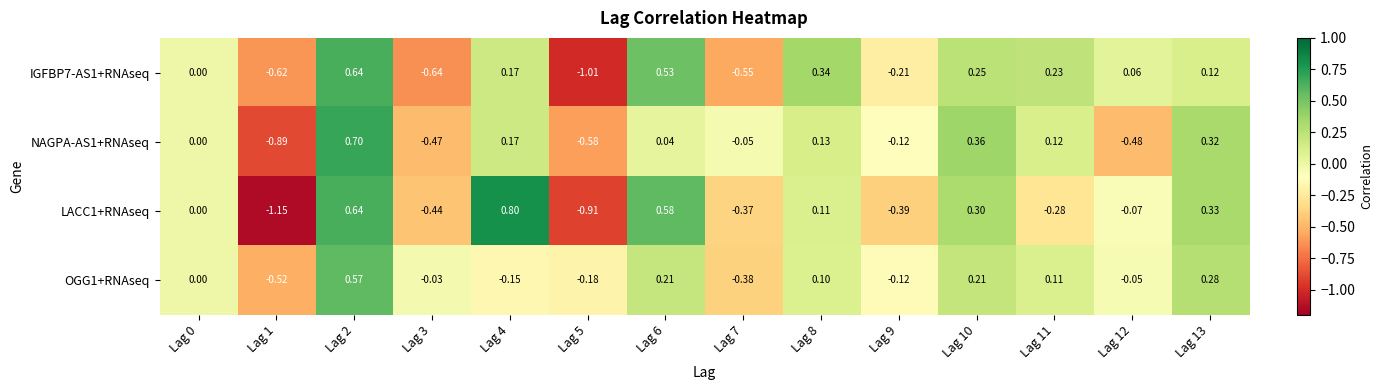

Is the value of LACC1+RNAseq at Lag 3 greater than the value of IGFBP7-AS1+RNAseq at Lag 3?

Yes